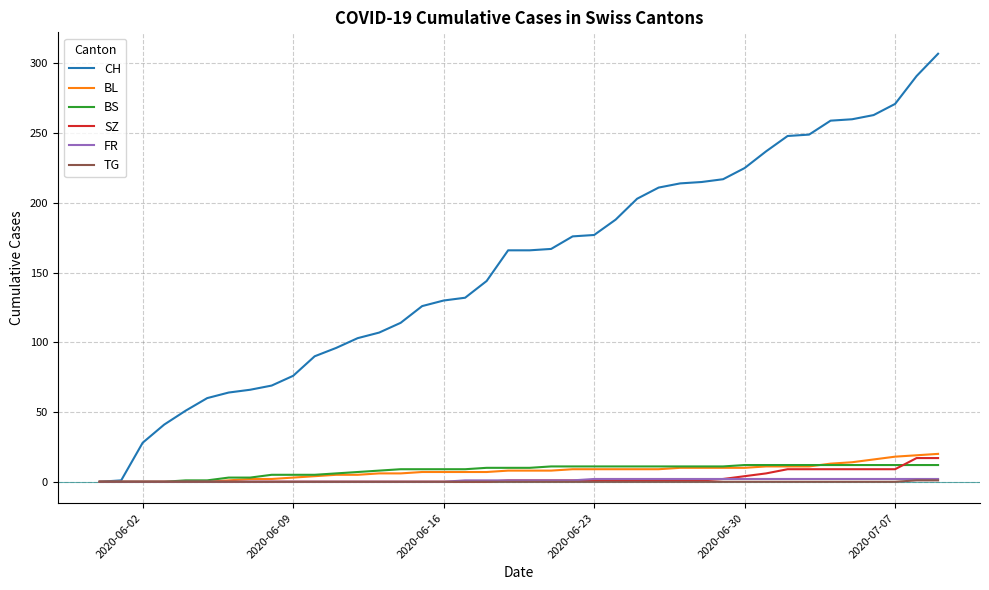

What is the average value of the CH series?

155